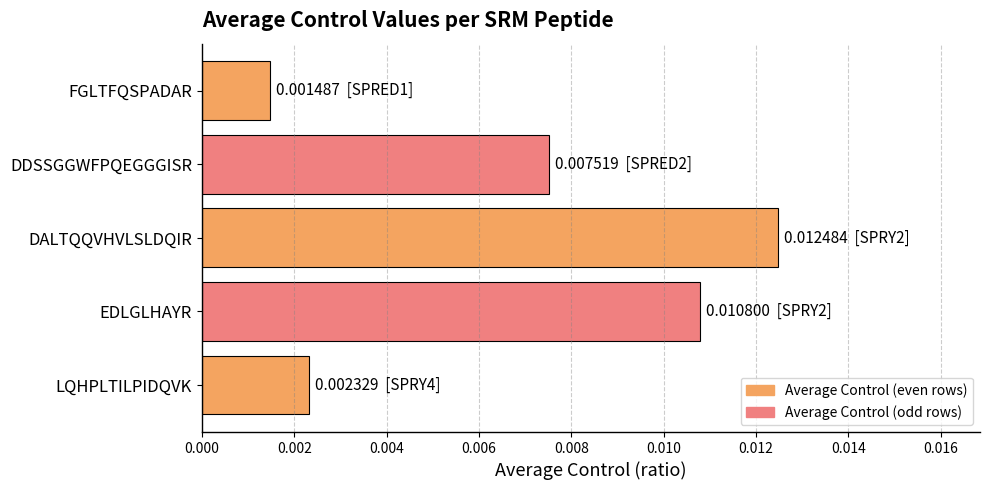

List the labels in order of value, largest first.

DALTQQVHVLSLDQIR, EDLGLHAYR, DDSSGGWFPQEGGGISR, LQHPLTILPIDQVK, FGLTFQSPADAR